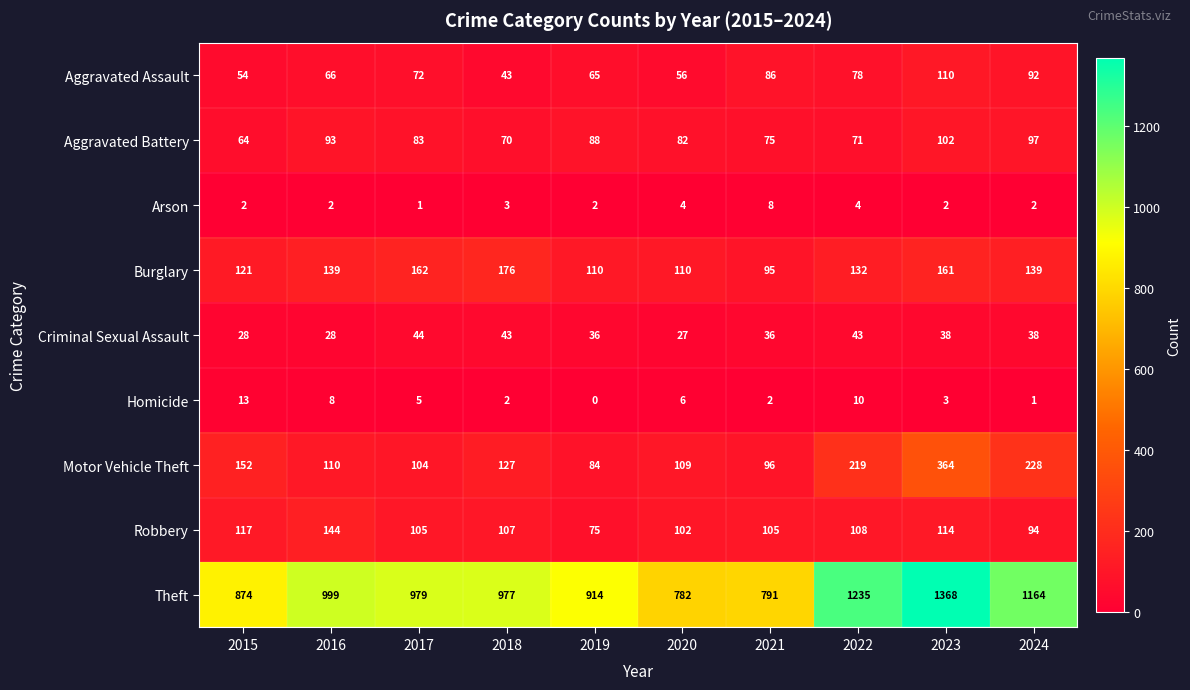

The Arson series shows 2 at 2018. True or false?

False